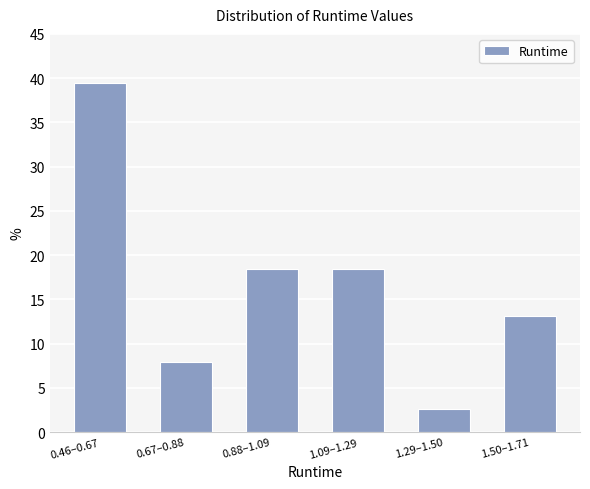

Reading left to right, what are all the values shown in this chart?

39.5	7.9	18.4	18.4	2.6	13.2